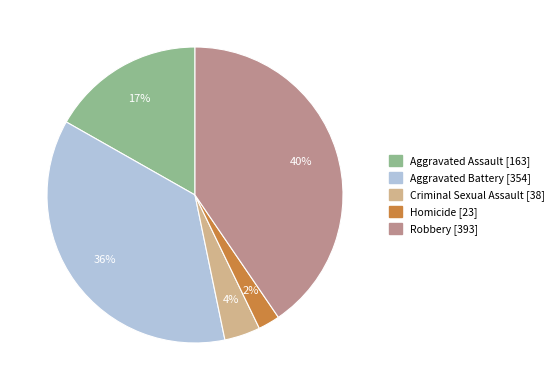

Which slice is the smallest?

Homicide